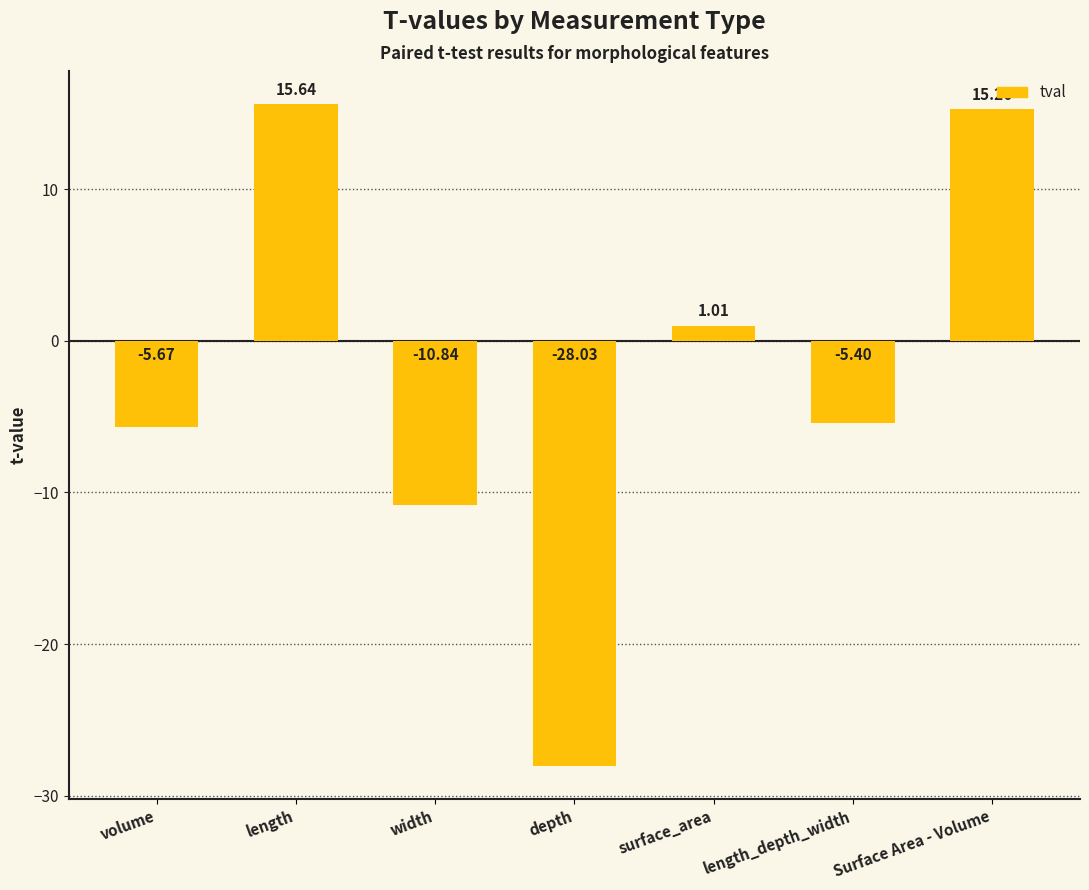

Which has a higher value, width or length_depth_width?

length_depth_width